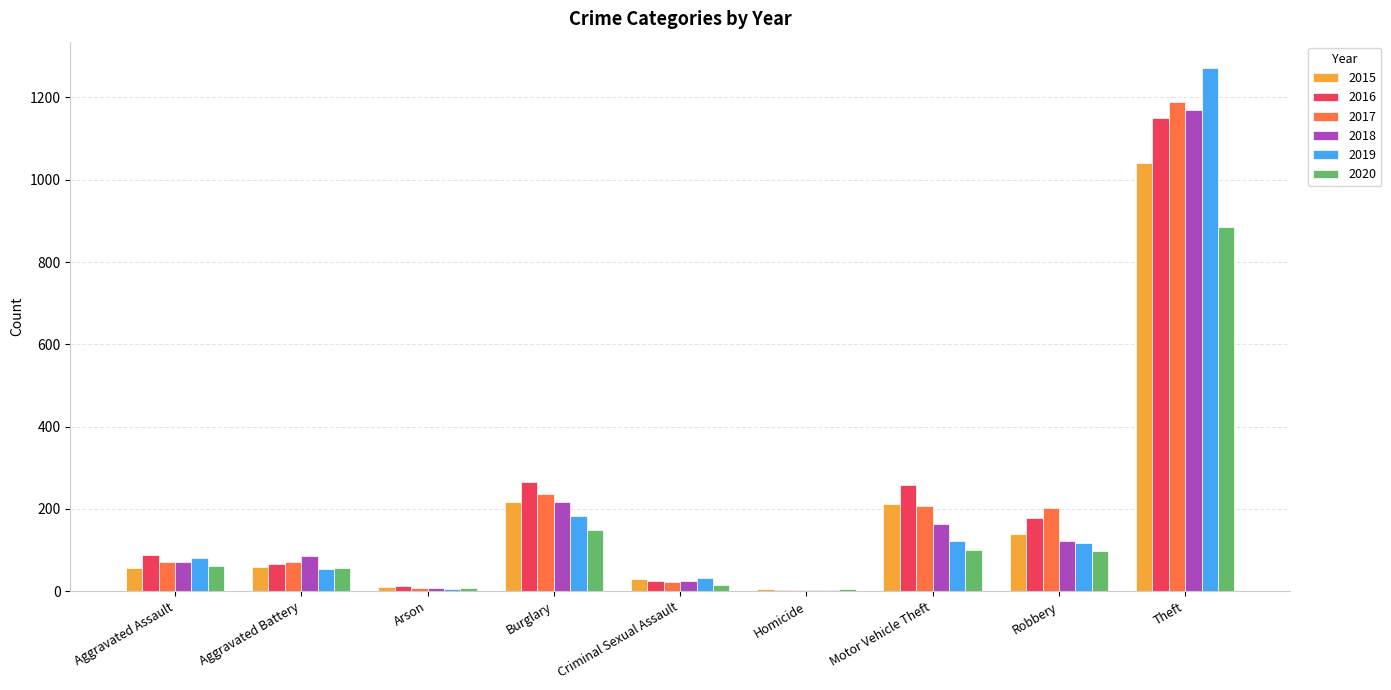

True or false: 2017 has a value of 237 at Burglary.

True